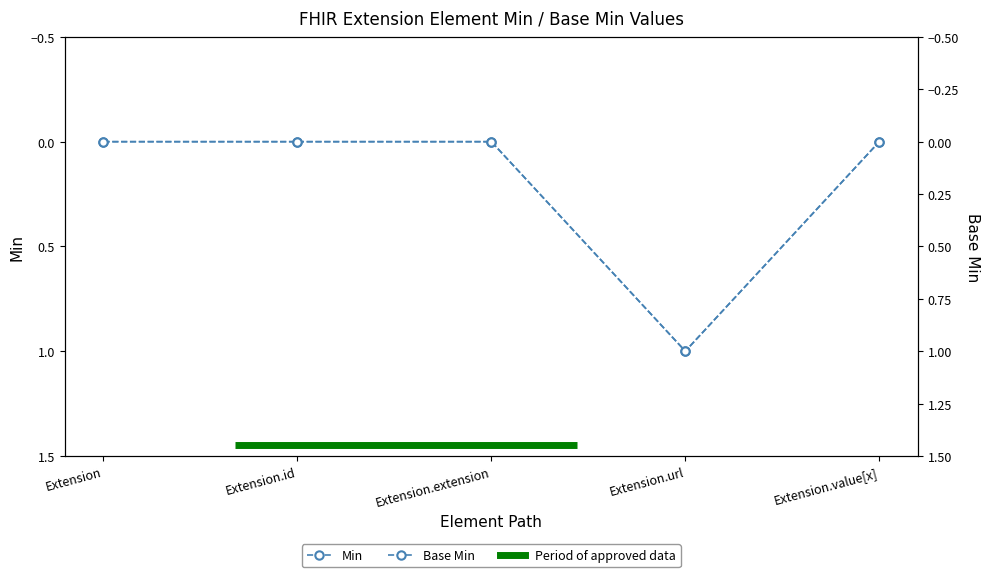

True or false: Base Min has a value of -1 at Extension.

False